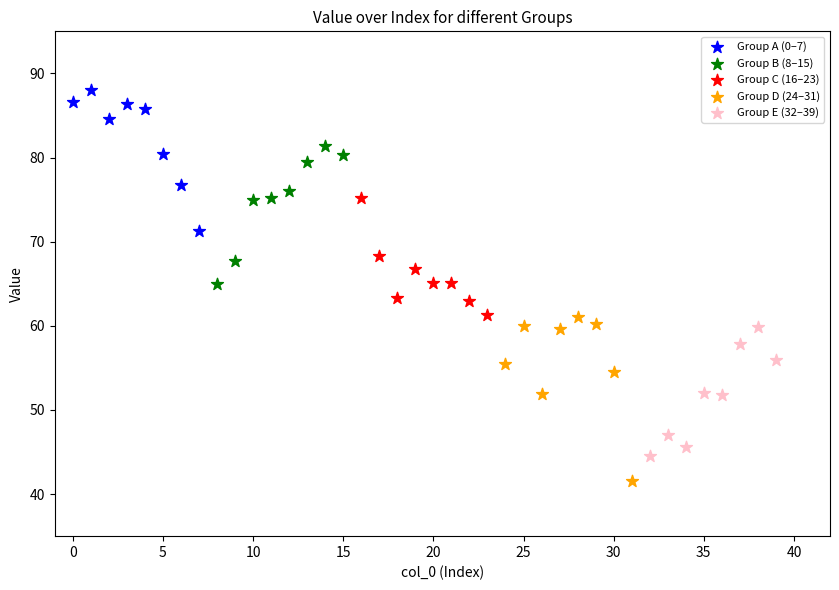

Which series reaches the maximum Y coordinate?

Group A (0–7)